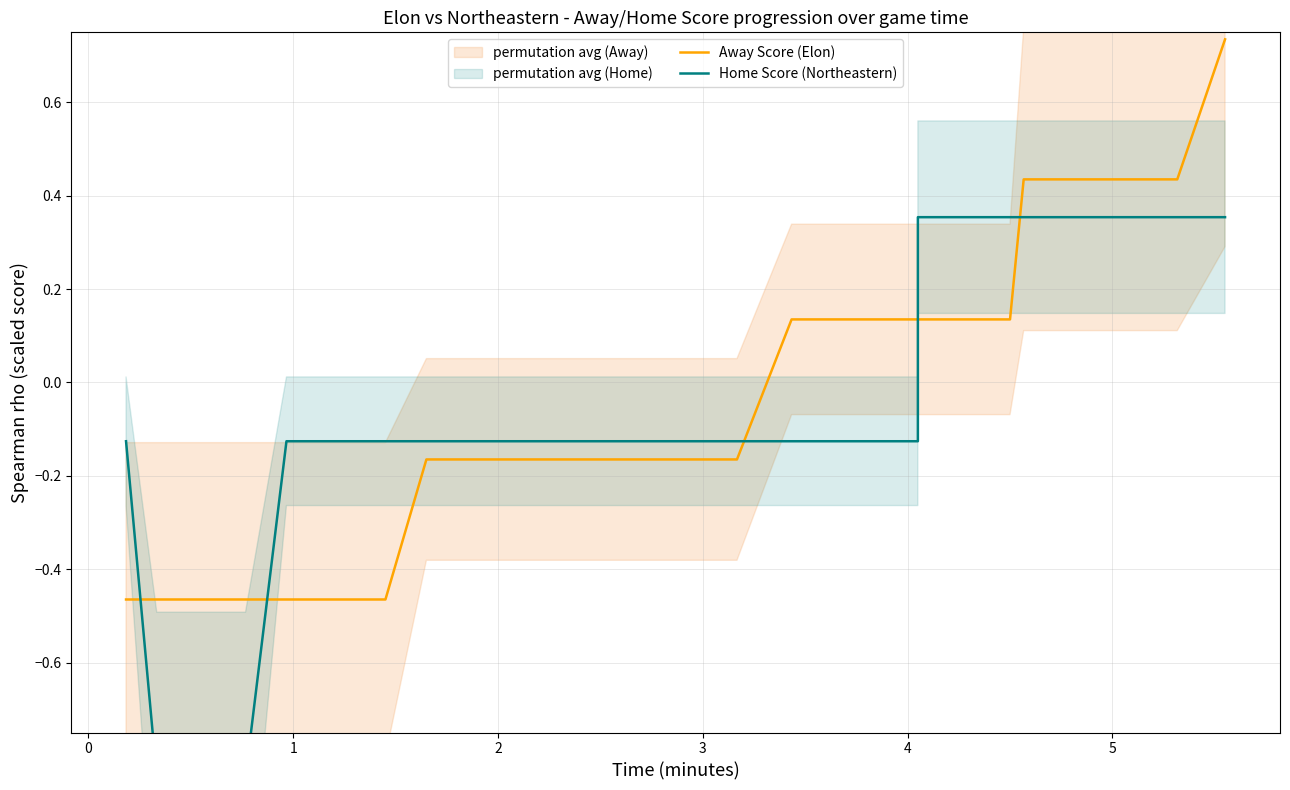

True or false: Home Score (Northeastern) and Away Score (Elon) cross at least once.

True